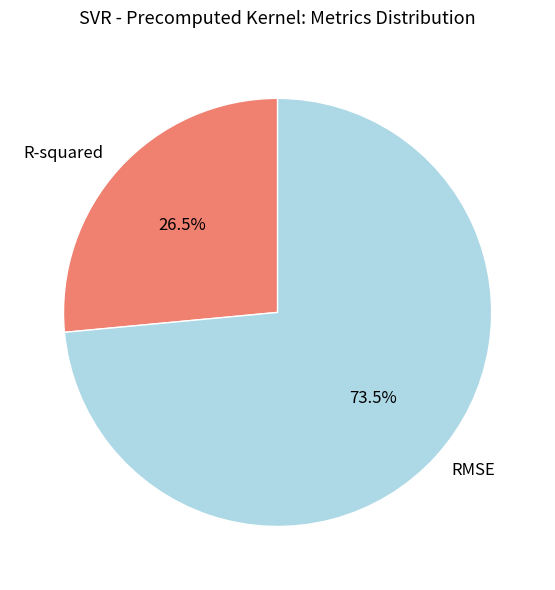

What is the total percentage of R-squared and RMSE?

100.0%